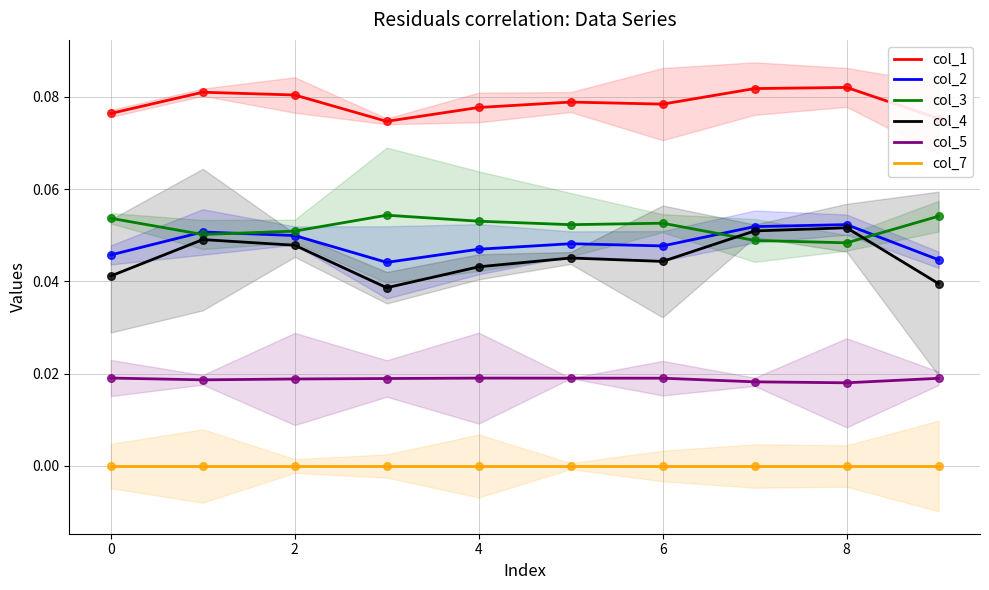

Which series contains the lowest Y value?

col_7